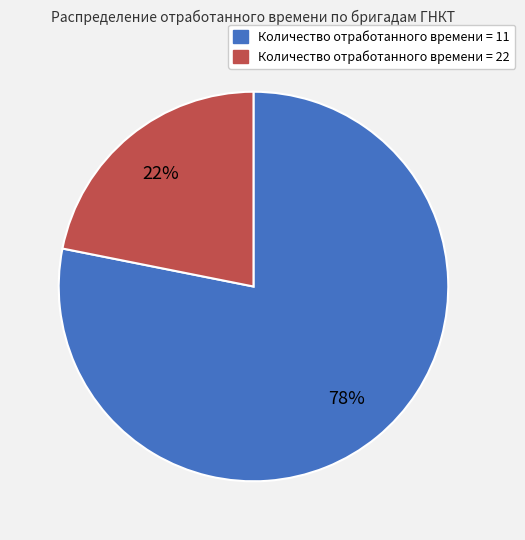

Is the sum of Количество отработанного времени = 11 and Количество отработанного времени = 22 greater than half?

Yes